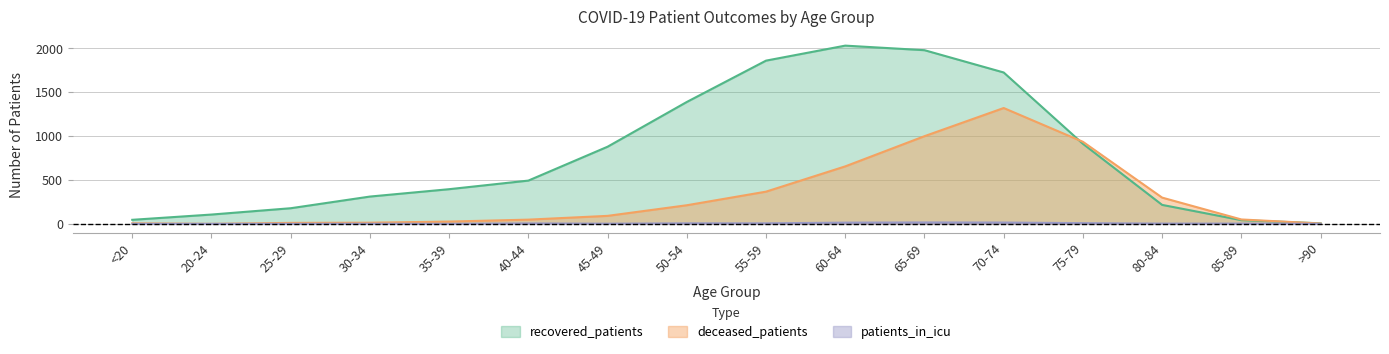

True or false: deceased_patients and patients_in_icu cross at least once.

False